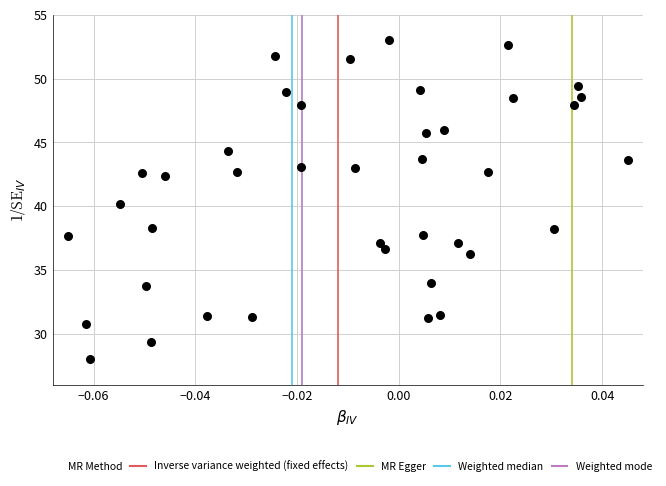

What is the range of Y values (max minus min)?

25.0